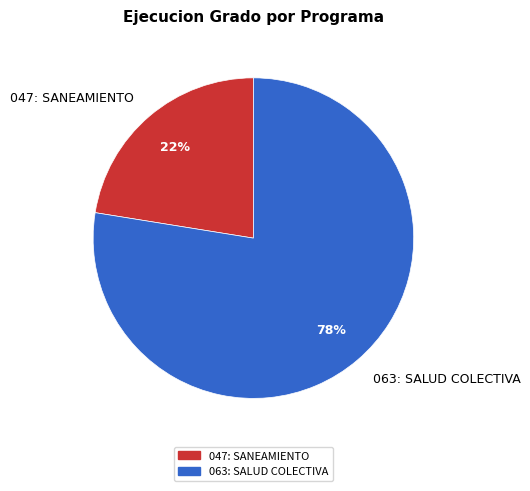

Count the number of slices in the pie.

2